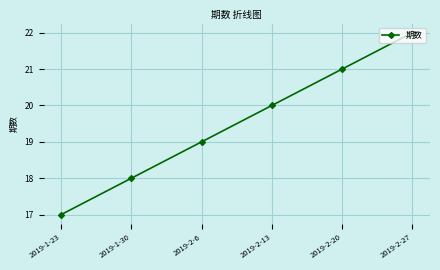

At which label is the value closest to 19?

2019-2-6